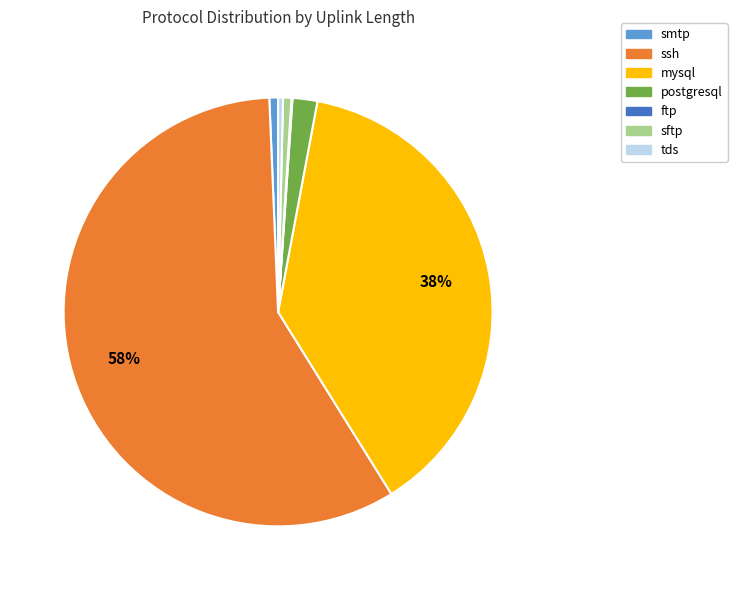

To the nearest percent, what percentage of the pie is smtp?

1%